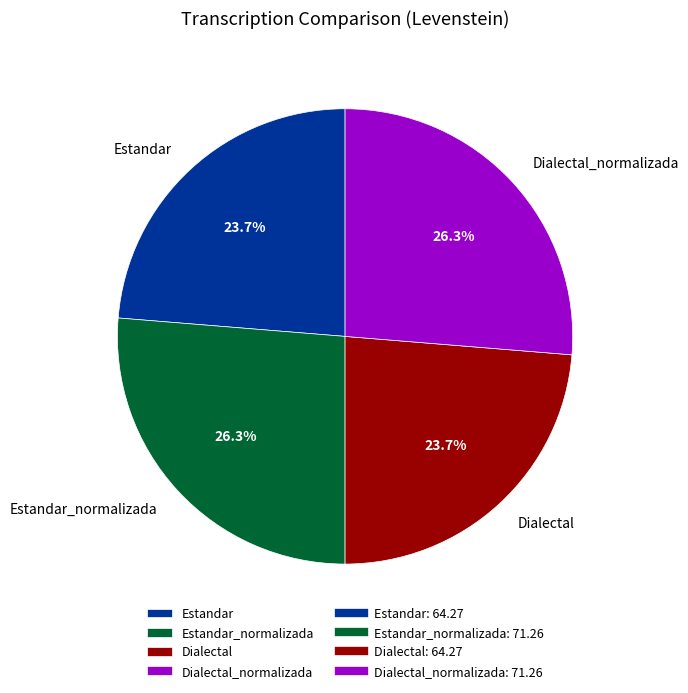

Is Estandar the majority of the pie?

No